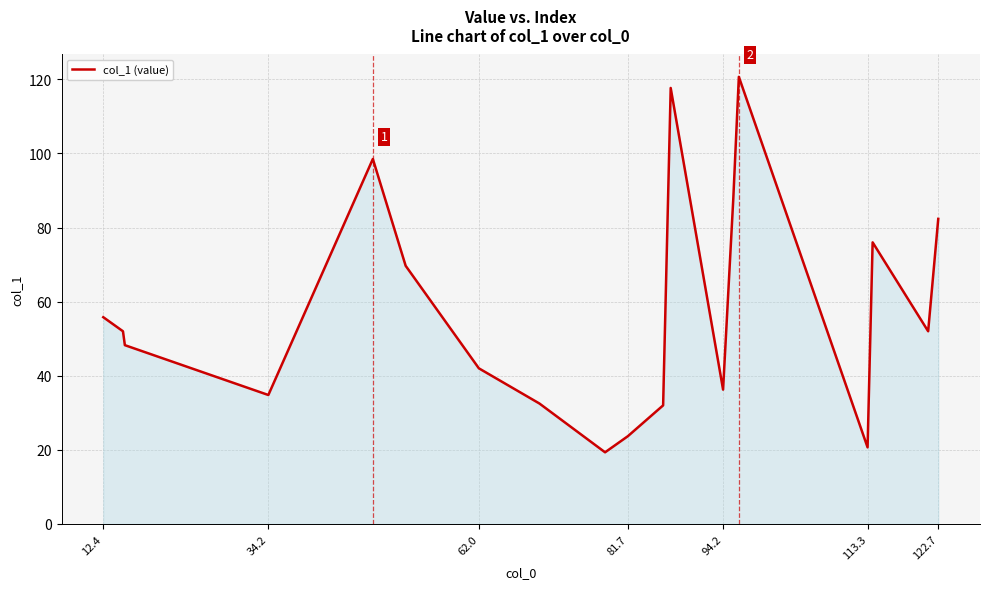

What is the minimum value shown in the chart?

19.3